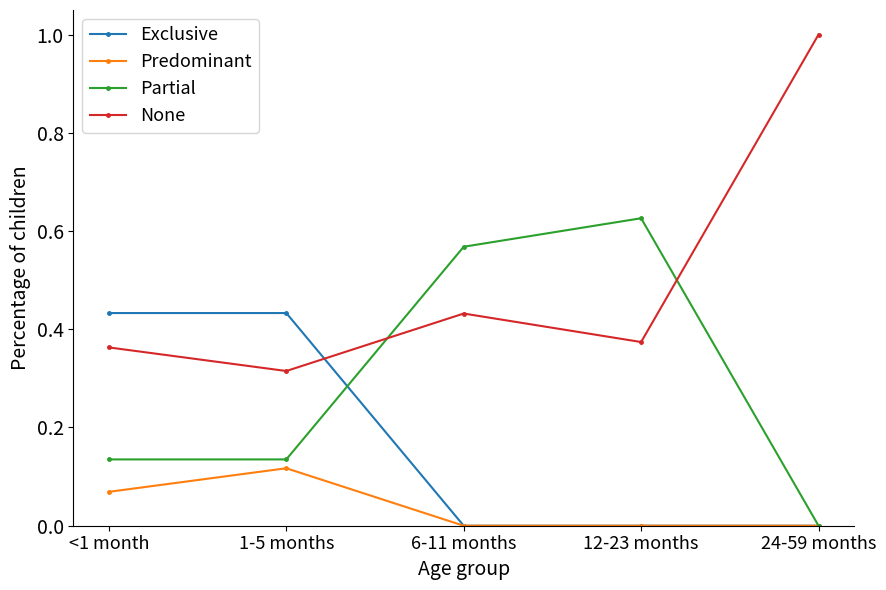

Where is the first local maximum for Partial?

12-23 months